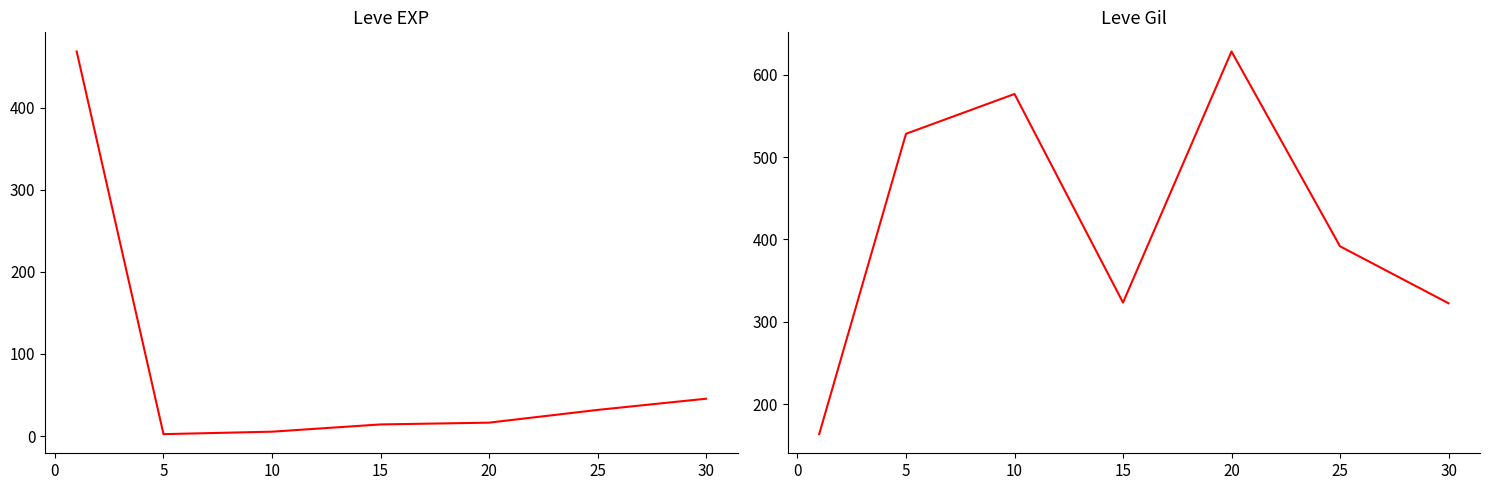

List the series in order of their peak value, highest first.

Leve Gil, Leve EXP